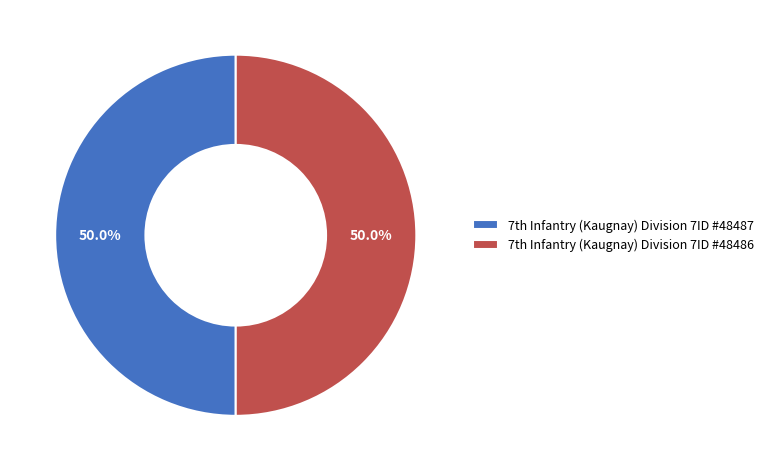

How many slices are in this pie chart?

2